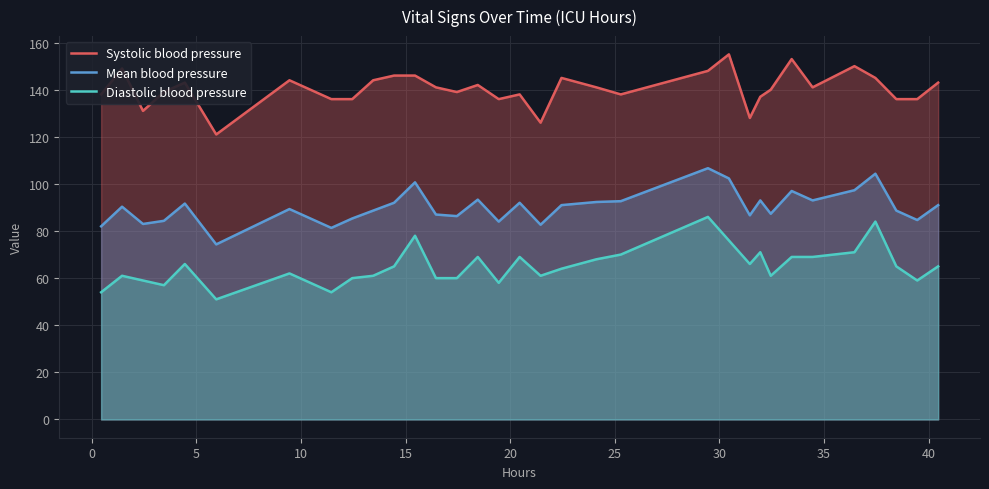

How many series are shown in this chart?

3